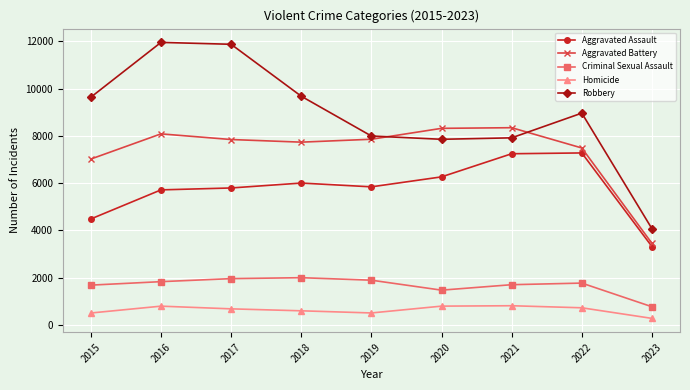

True or false: Aggravated Assault has more than 1 interior local peaks.

True